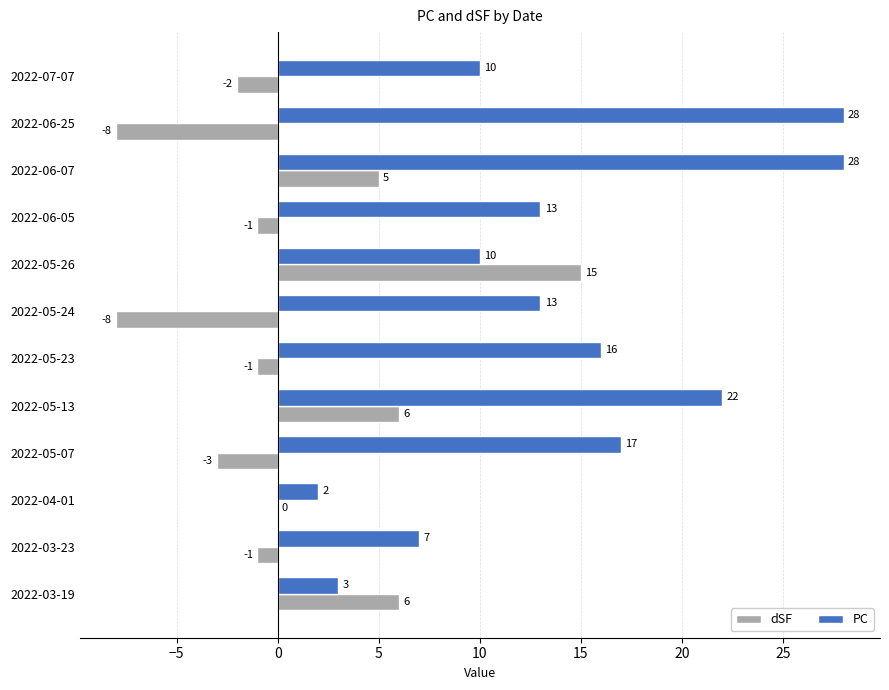

How many series are shown in this chart?

2